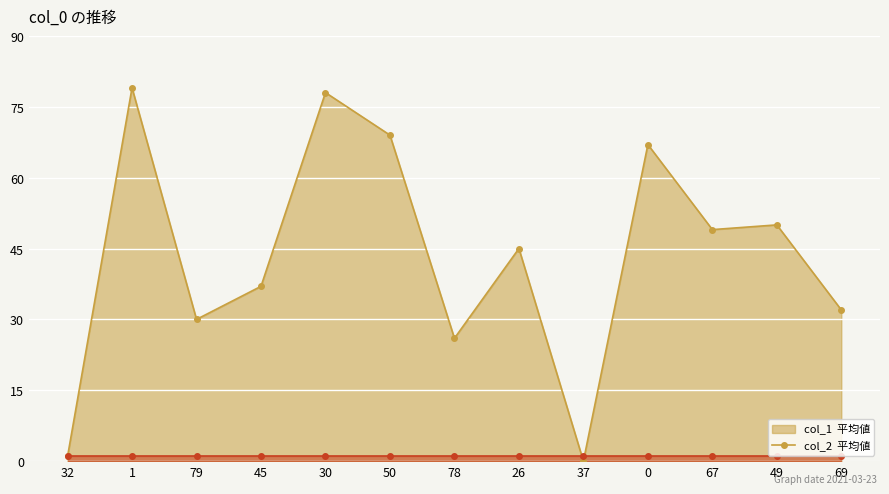

Reading left to right, extract all data points from this chart.

32=1	1=79	79=30	45=37	30=78	50=69	78=26	26=45	37=0	0=67	67=49	49=50	69=32